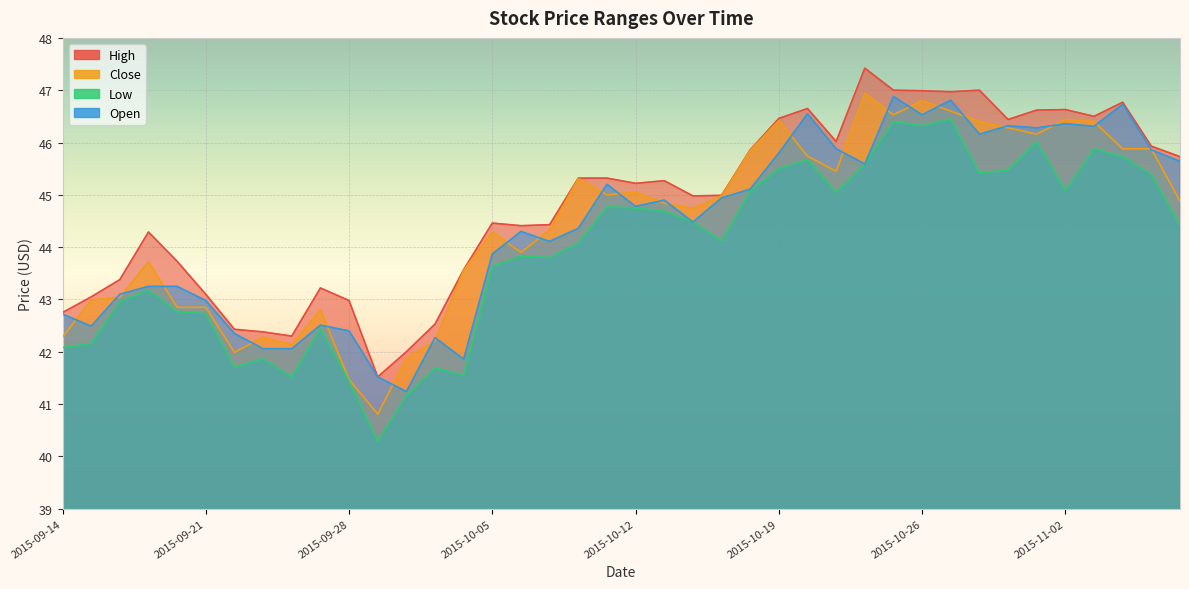

Reading left to right, list all the values displayed in this chart.

High: 2015-09-14=42.8	2015-09-15=43.0	2015-09-16=43.4	2015-09-17=44.3	2015-09-18=43.7	2015-09-21=43.1	2015-09-22=42.4	2015-09-23=42.4	2015-09-24=42.3	2015-09-25=43.2	2015-09-28=43.0	2015-09-29=41.5	2015-09-30=42.0	2015-10-01=42.5	2015-10-02=43.6	2015-10-05=44.5	2015-10-06=44.4	2015-10-07=44.4	2015-10-08=45.3	2015-10-09=45.3	2015-10-12=45.2	2015-10-13=45.3	2015-10-14=45.0	2015-10-15=45.0	2015-10-16=45.9	2015-10-19=46.5	2015-10-20=46.6	2015-10-21=46.0	2015-10-22=47.4	2015-10-23=47.0	2015-10-26=47.0	2015-10-27=47.0	2015-10-28=47.0	2015-10-29=46.4	2015-10-30=46.6	2015-11-02=46.6	2015-11-03=46.5	2015-11-04=46.8	2015-11-05=45.9	2015-11-06=45.7
Close: 2015-09-14=42.3	2015-09-15=43.0	2015-09-16=43.0	2015-09-17=43.7	2015-09-18=42.9	2015-09-21=42.9	2015-09-22=42.0	2015-09-23=42.3	2015-09-24=42.1	2015-09-25=42.8	2015-09-28=41.5	2015-09-29=40.8	2015-09-30=41.9	2015-10-01=42.2	2015-10-02=43.6	2015-10-05=44.3	2015-10-06=43.9	2015-10-07=44.3	2015-10-08=45.3	2015-10-09=45.0	2015-10-12=45.0	2015-10-13=44.8	2015-10-14=44.7	2015-10-15=45.0	2015-10-16=45.9	2015-10-19=46.4	2015-10-20=45.7	2015-10-21=45.5	2015-10-22=46.9	2015-10-23=46.5	2015-10-26=46.8	2015-10-27=46.6	2015-10-28=46.4	2015-10-29=46.3	2015-10-30=46.2	2015-11-02=46.4	2015-11-03=46.4	2015-11-04=45.9	2015-11-05=45.9	2015-11-06=44.9
Low: 2015-09-14=42.1	2015-09-15=42.2	2015-09-16=43.0	2015-09-17=43.2	2015-09-18=42.8	2015-09-21=42.7	2015-09-22=41.7	2015-09-23=41.9	2015-09-24=41.5	2015-09-25=42.5	2015-09-28=41.4	2015-09-29=40.3	2015-09-30=41.2	2015-10-01=41.7	2015-10-02=41.5	2015-10-05=43.6	2015-10-06=43.8	2015-10-07=43.8	2015-10-08=44.1	2015-10-09=44.8	2015-10-12=44.8	2015-10-13=44.7	2015-10-14=44.5	2015-10-15=44.1	2015-10-16=45.1	2015-10-19=45.5	2015-10-20=45.7	2015-10-21=45.0	2015-10-22=45.6	2015-10-23=46.4	2015-10-26=46.3	2015-10-27=46.5	2015-10-28=45.4	2015-10-29=45.5	2015-10-30=46.0	2015-11-02=45.1	2015-11-03=45.9	2015-11-04=45.7	2015-11-05=45.4	2015-11-06=44.4
Open: 2015-09-14=42.7	2015-09-15=42.5	2015-09-16=43.1	2015-09-17=43.2	2015-09-18=43.2	2015-09-21=43.0	2015-09-22=42.4	2015-09-23=42.1	2015-09-24=42.1	2015-09-25=42.5	2015-09-28=42.4	2015-09-29=41.5	2015-09-30=41.2	2015-10-01=42.3	2015-10-02=41.9	2015-10-05=43.9	2015-10-06=44.3	2015-10-07=44.1	2015-10-08=44.4	2015-10-09=45.2	2015-10-12=44.8	2015-10-13=44.9	2015-10-14=44.5	2015-10-15=44.9	2015-10-16=45.1	2015-10-19=45.8	2015-10-20=46.5	2015-10-21=45.9	2015-10-22=45.6	2015-10-23=46.9	2015-10-26=46.5	2015-10-27=46.8	2015-10-28=46.2	2015-10-29=46.3	2015-10-30=46.3	2015-11-02=46.4	2015-11-03=46.3	2015-11-04=46.7	2015-11-05=45.9	2015-11-06=45.6